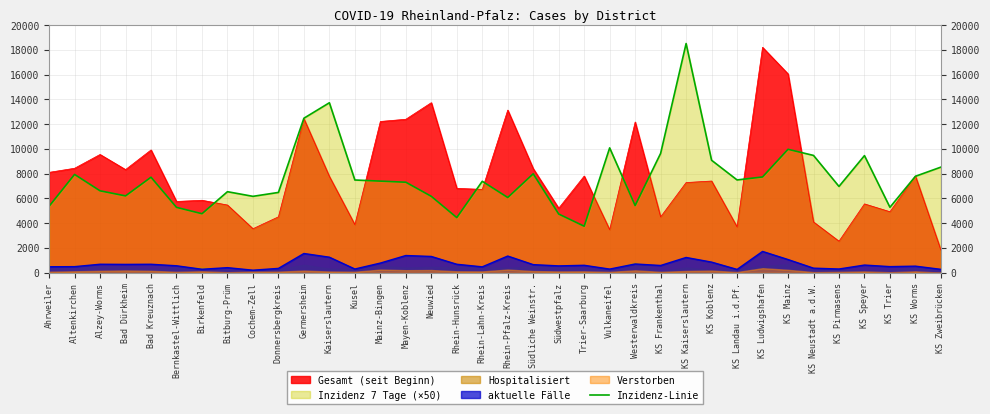

True or false: aktuelle Fälle and Inzidenz-Linie cross at least once.

False